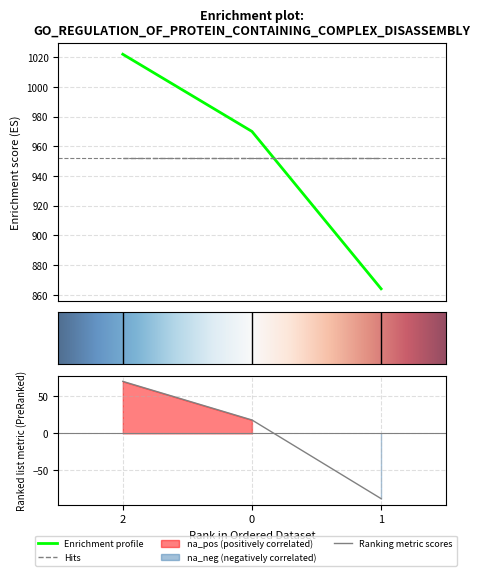

Is it true that the value at 0 is 526?

False